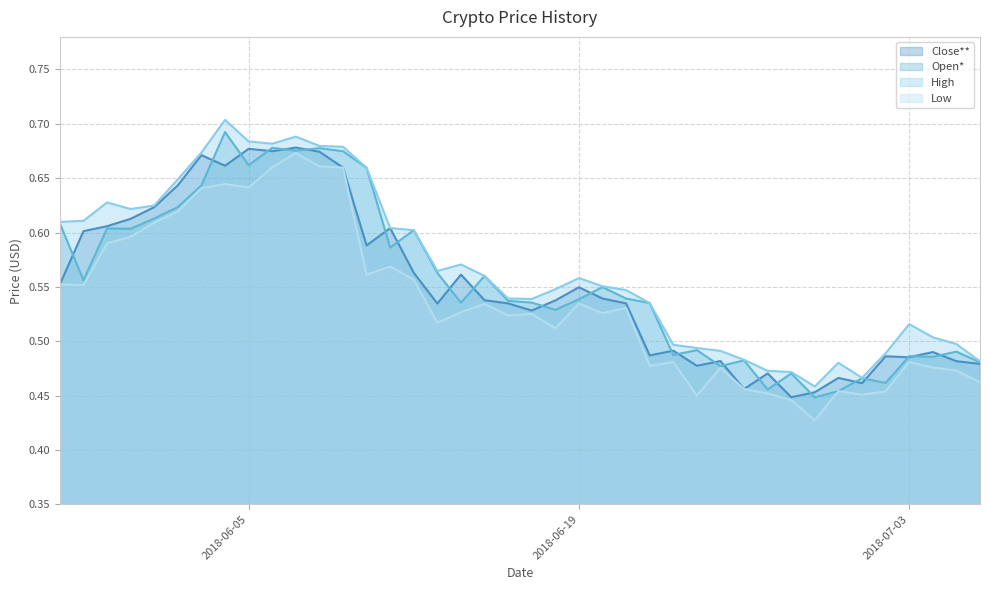

At how many categories does at least one series exceed 0?

40